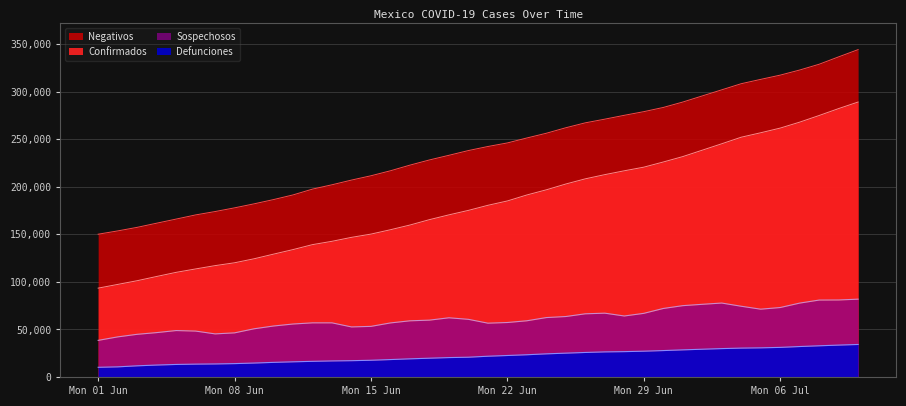

At 2020-06-24, list the series in order from largest to smallest.

Negativos, Confirmados, Sospechosos, Defunciones